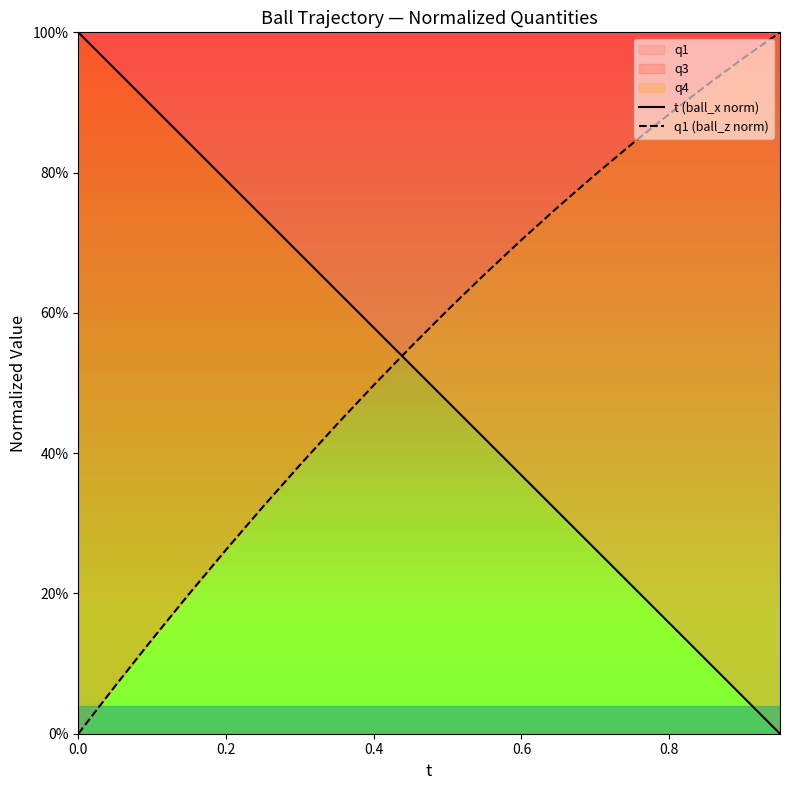

Which series has the largest total across all categories?

q1 (ball_z norm)